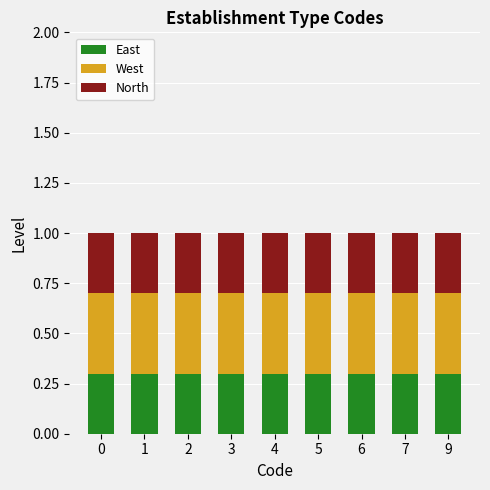

What is the total value across all series at 6?

1.0